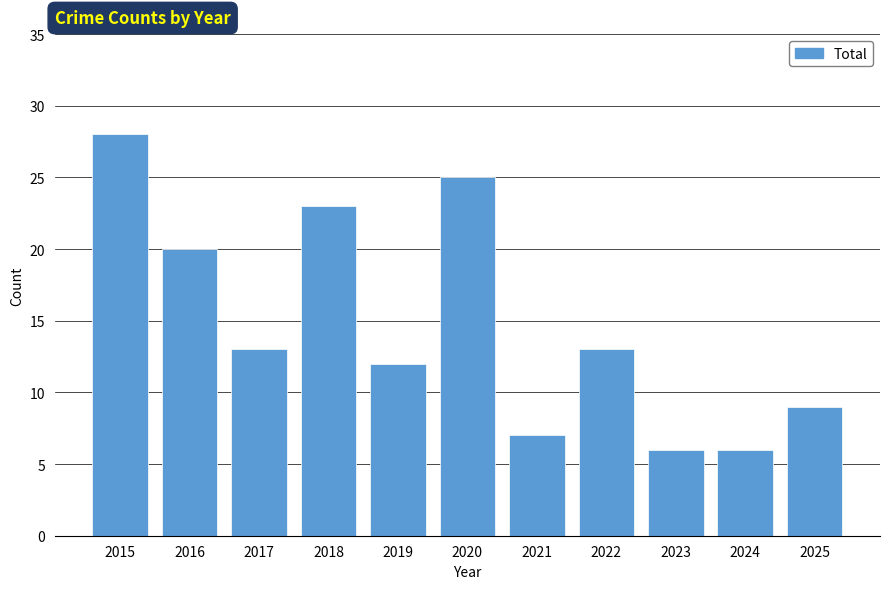

Reading left to right, extract all data points from this chart.

2015=28	2016=20	2017=13	2018=23	2019=12	2020=25	2021=7	2022=13	2023=6	2024=6	2025=9